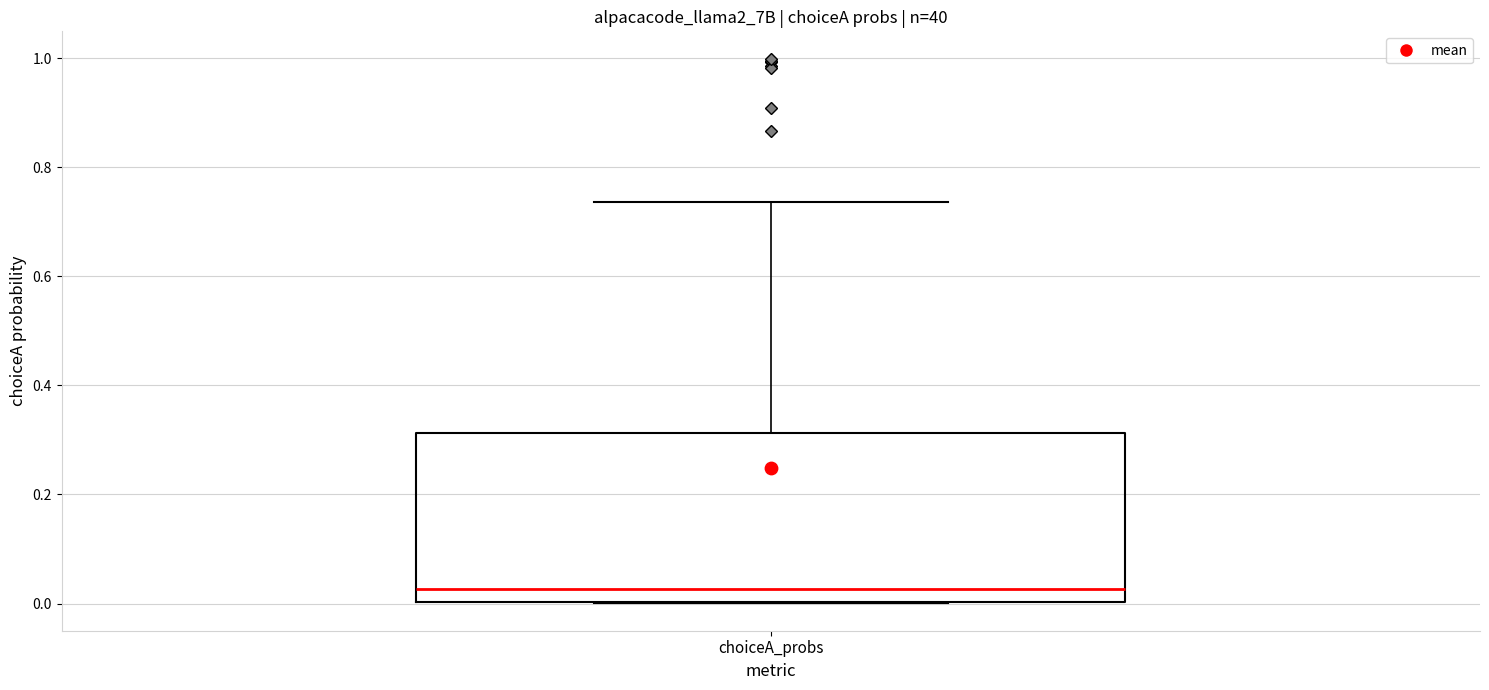

Where is the lower edge of the box for choiceA_probs on the y-axis? The values are not printed on the chart, so give them approximately, as read against the axis.

0.00